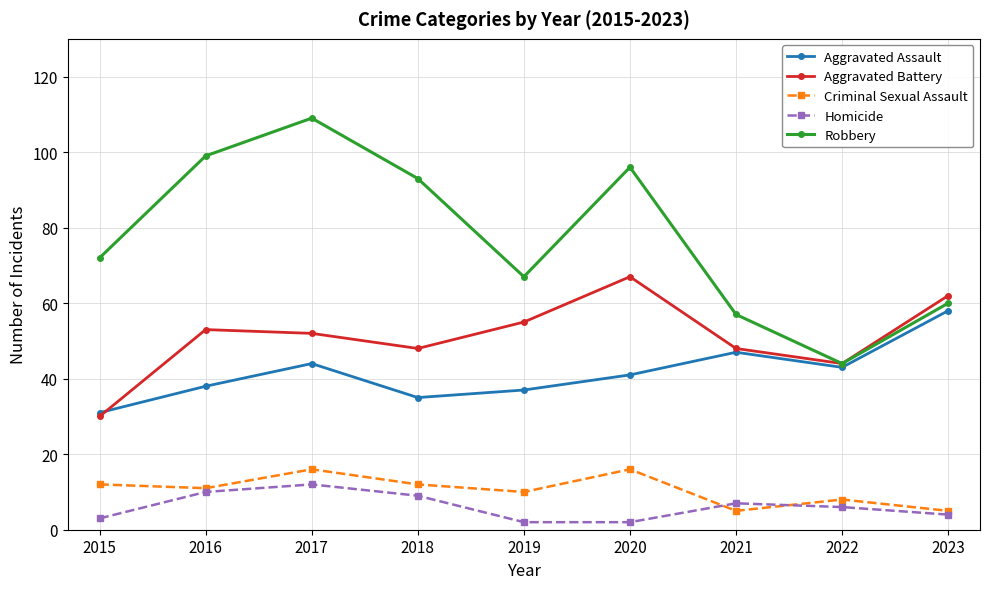

At which category does the chart reach its peak across all series?

2017